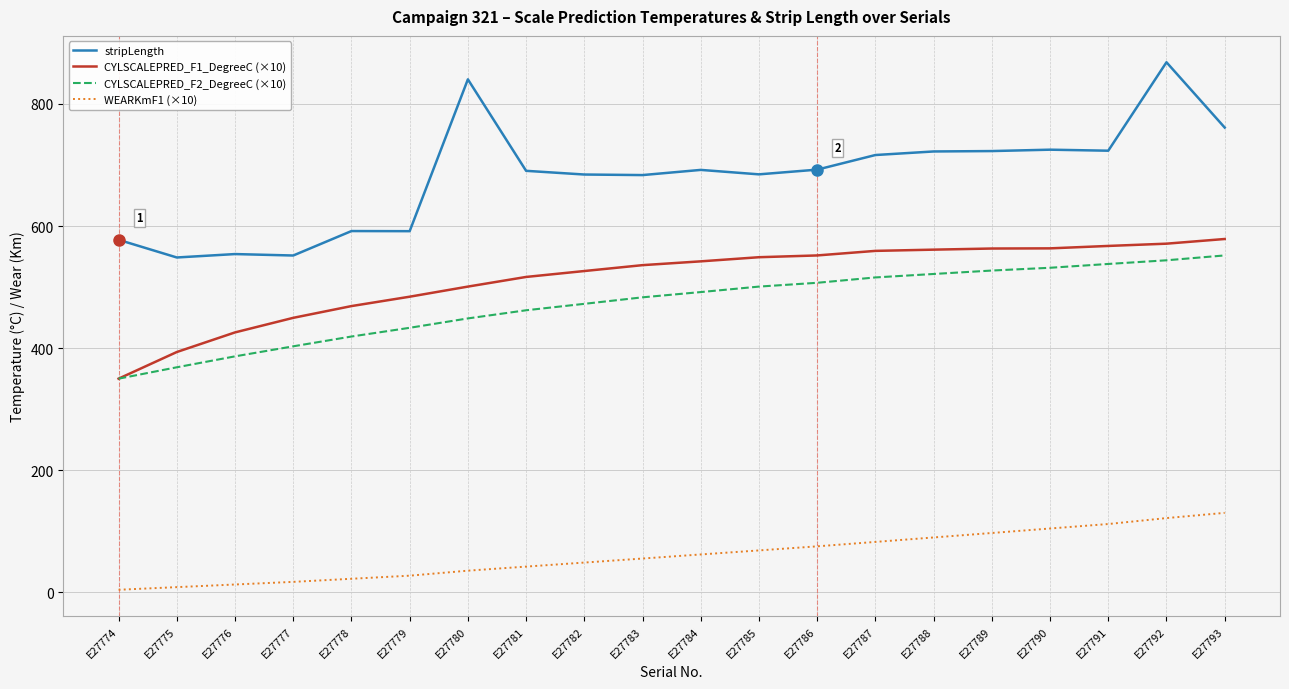

What is the average value of the WEARKmF1 (×10) series?

60.9